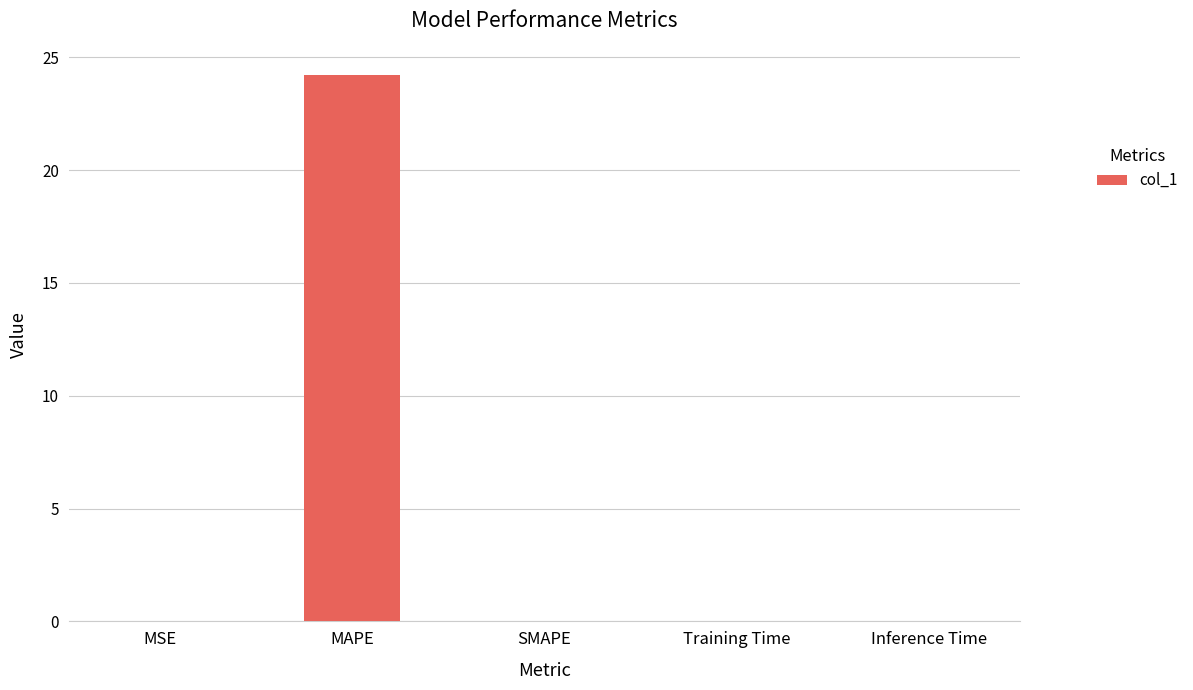

Between MAPE and MSE, which is larger?

MAPE